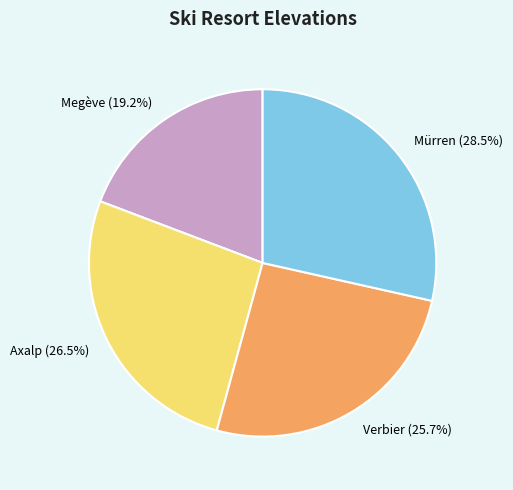

Is there any slice that represents more than half of the pie?

No